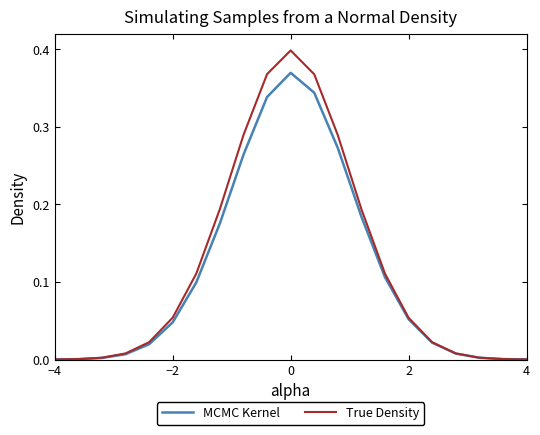

Which series has the widest spread of values?

True Density